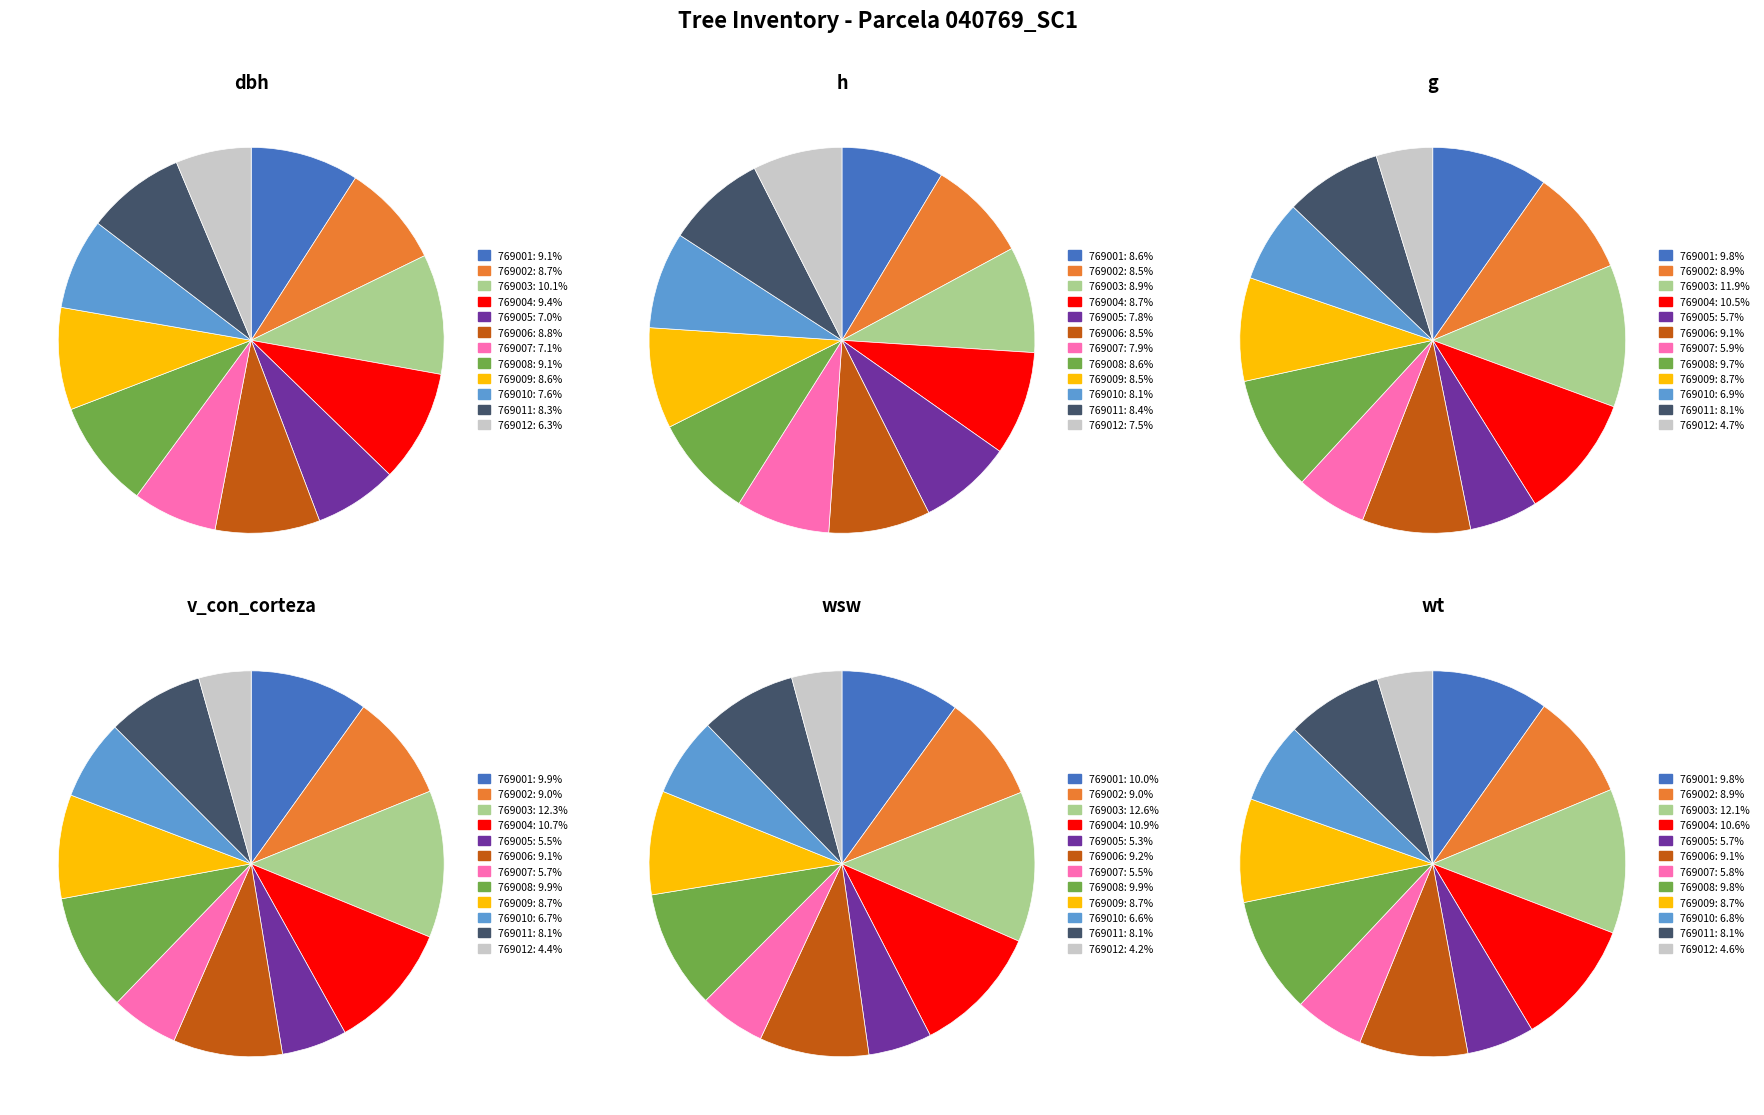

To the nearest percent, what portion does 40769008 represent?

9%